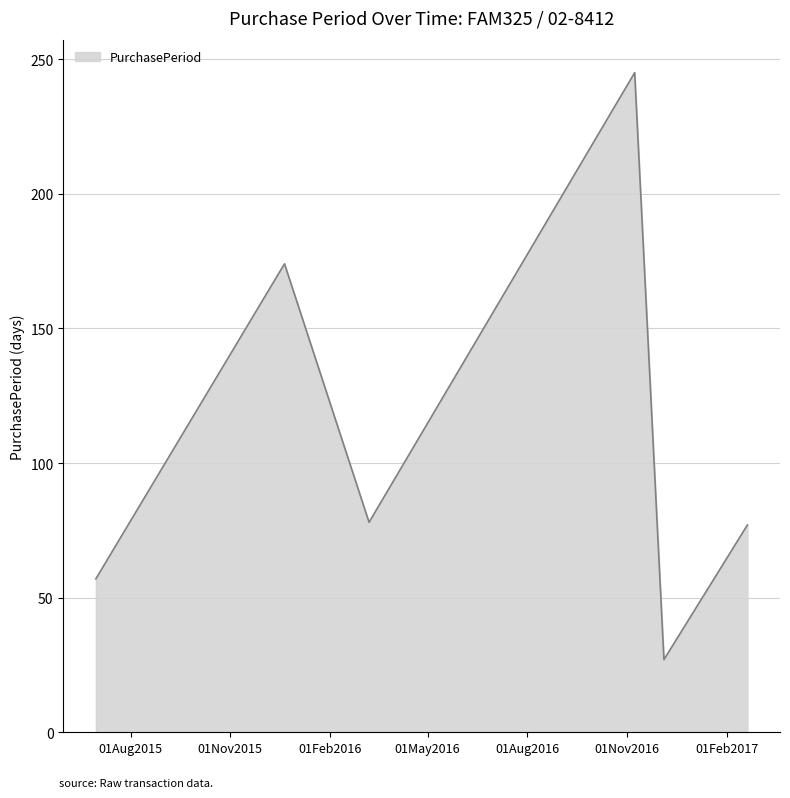

What is the difference between the maximum and minimum values?

218